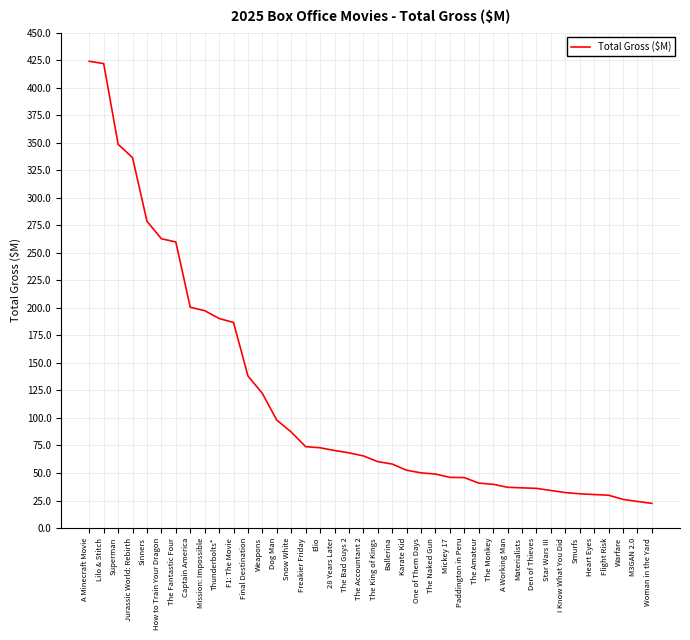

The chart shows a value of 336.0 at Captain America. True or false?

False